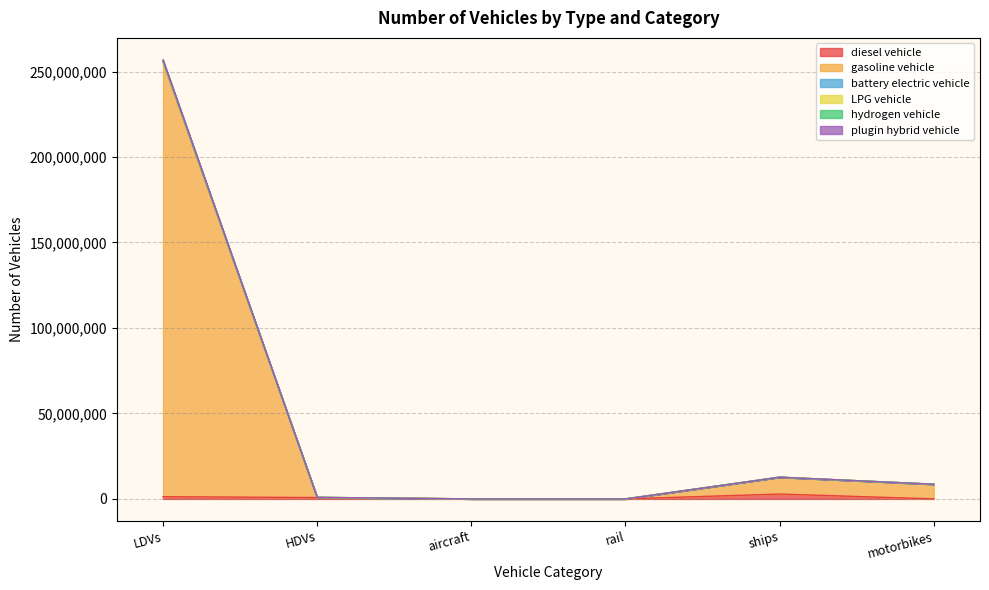

Is the value of hydrogen vehicle at HDVs greater than the value of plugin hybrid vehicle at motorbikes?

No